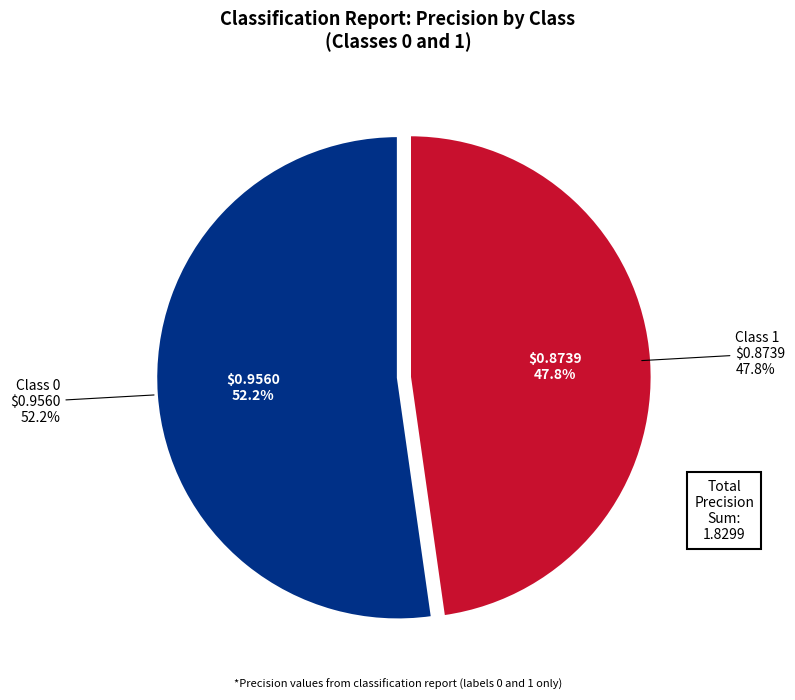

Does 0 account for over 50% of the chart?

Yes